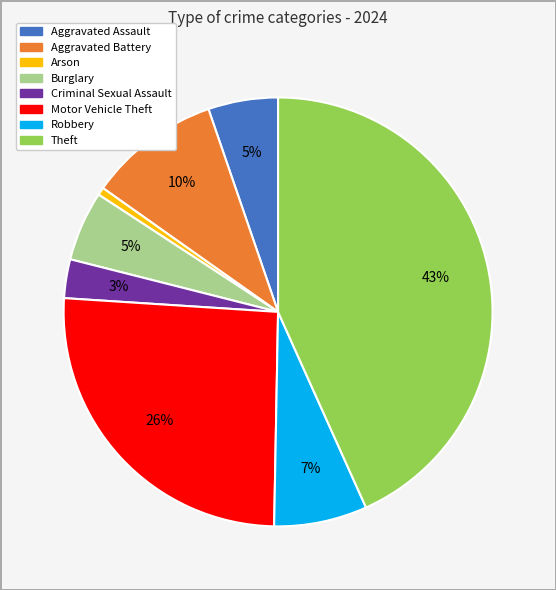

How many segments does this pie chart have?

8